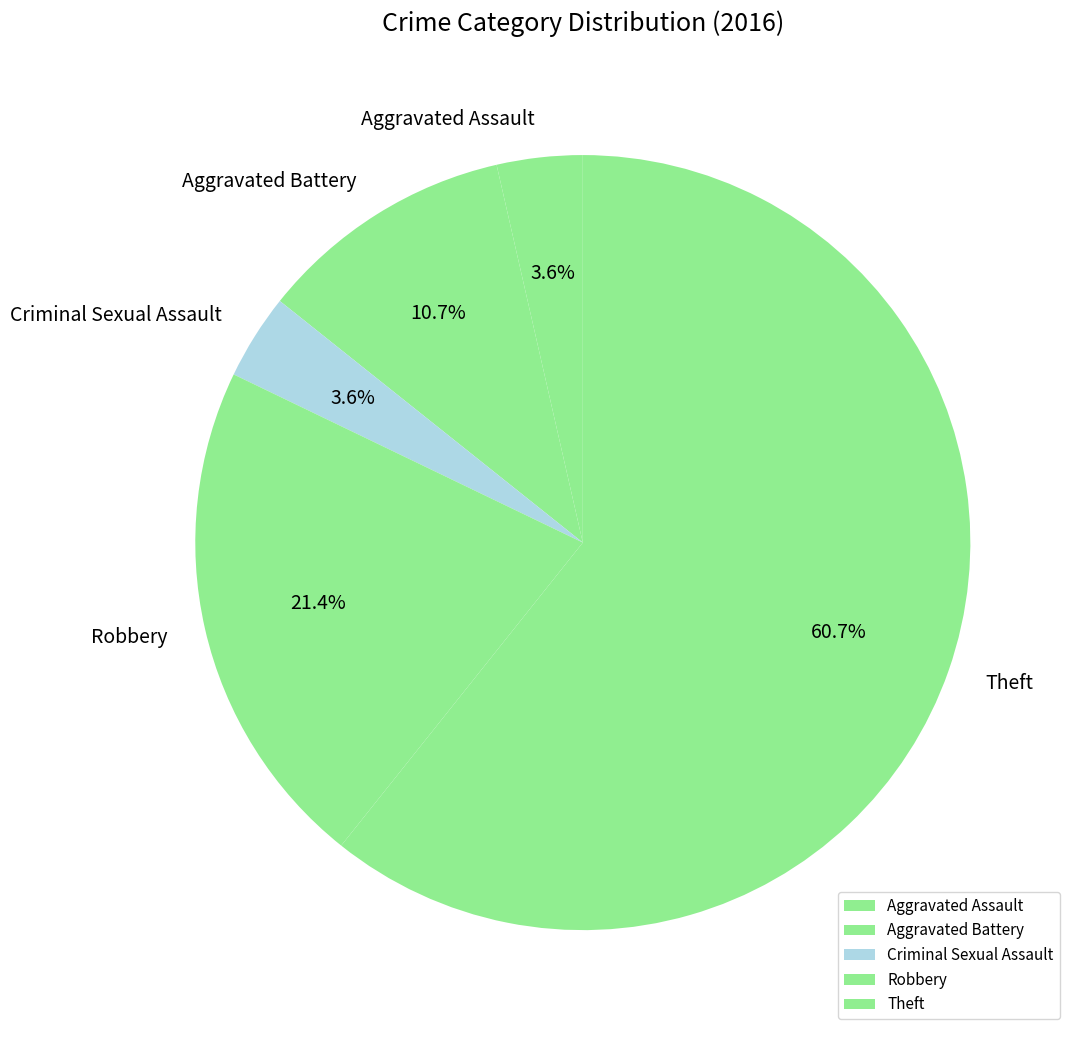

Count the number of slices in the pie.

5